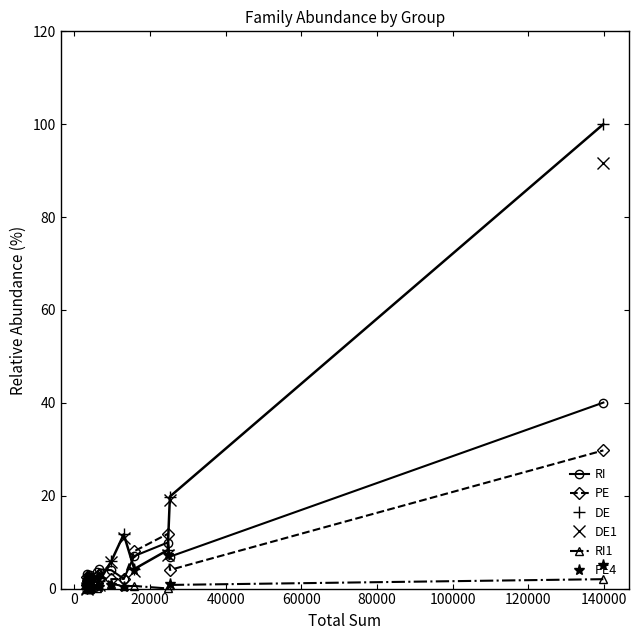

Which series has the largest range (max minus min)?

DE